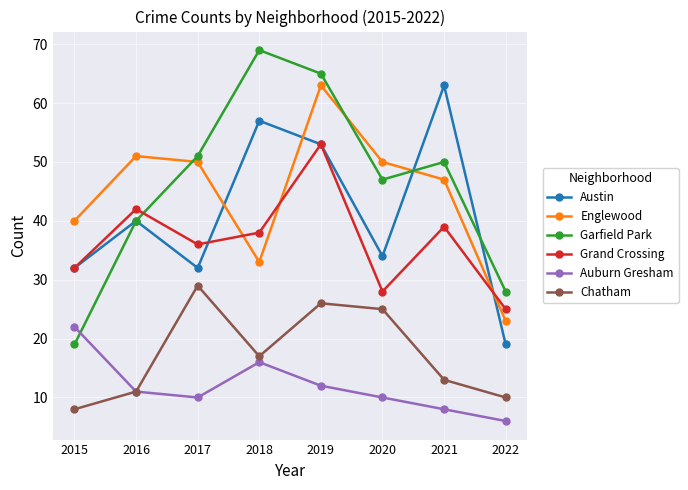

How many data points in Chatham are less than 17?

4